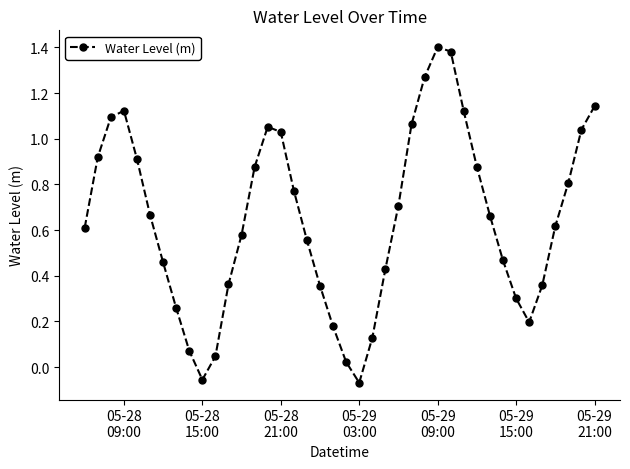

What is the difference between the maximum and minimum values?

1.5